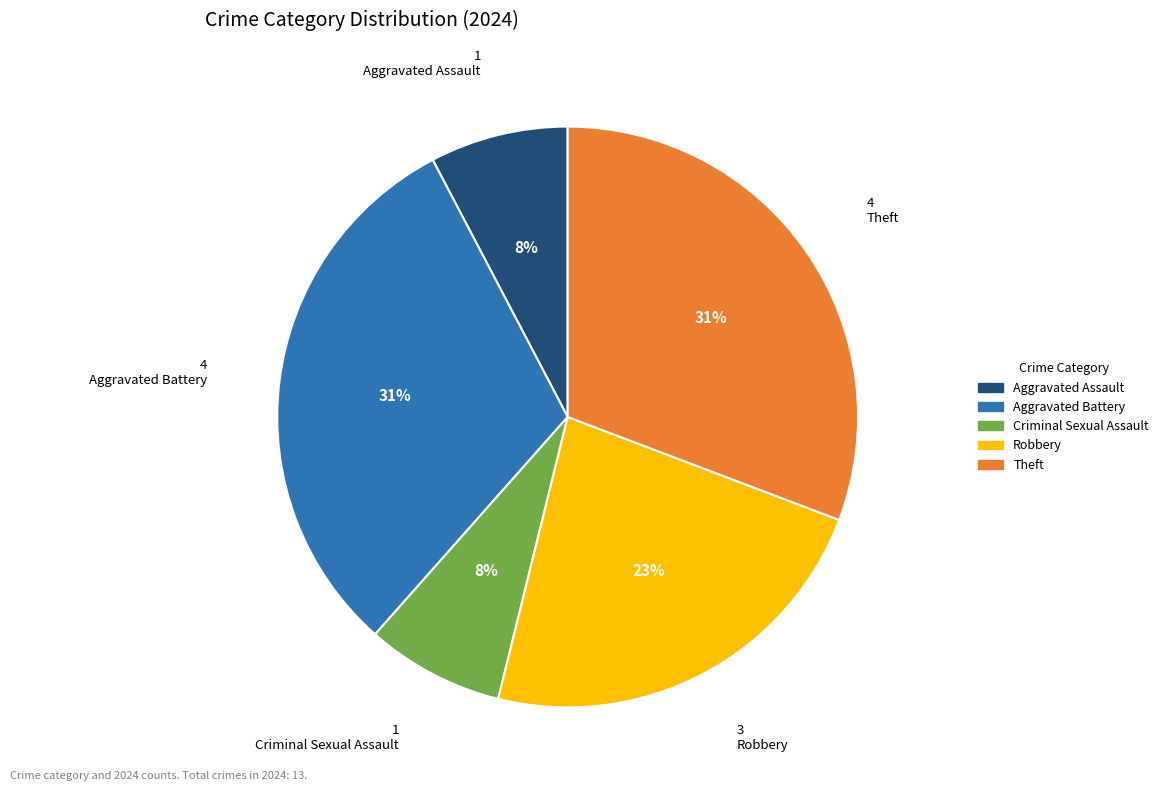

The Robbery slice represents 14% of the pie. True or false?

False